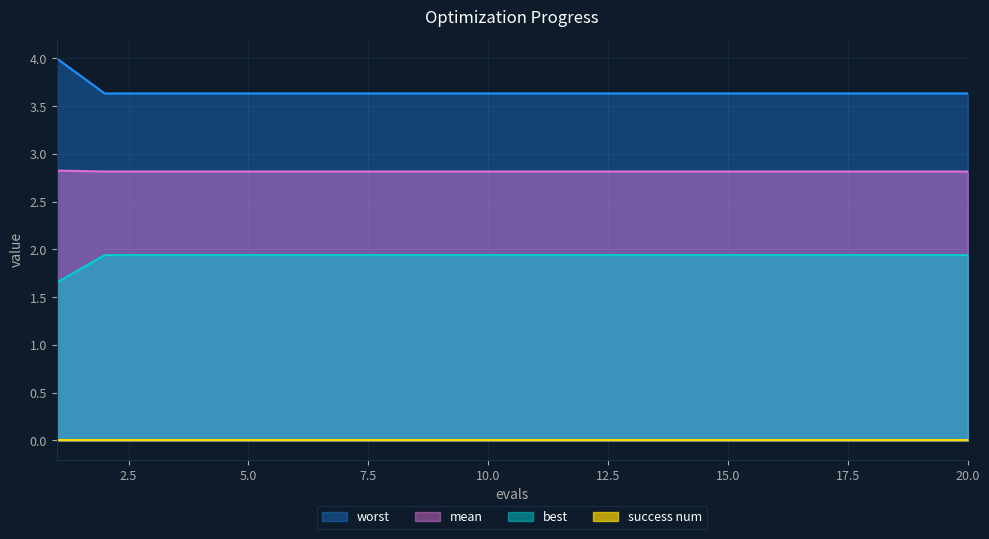

At which label is best closest to 2?

2